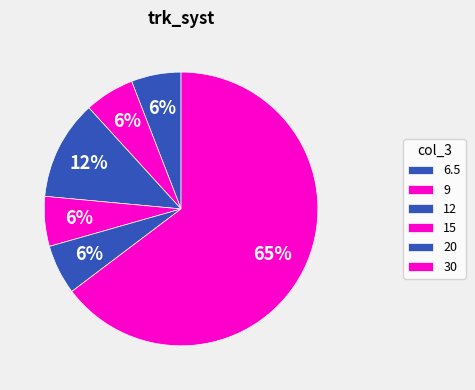

How many segments does this pie chart have?

6